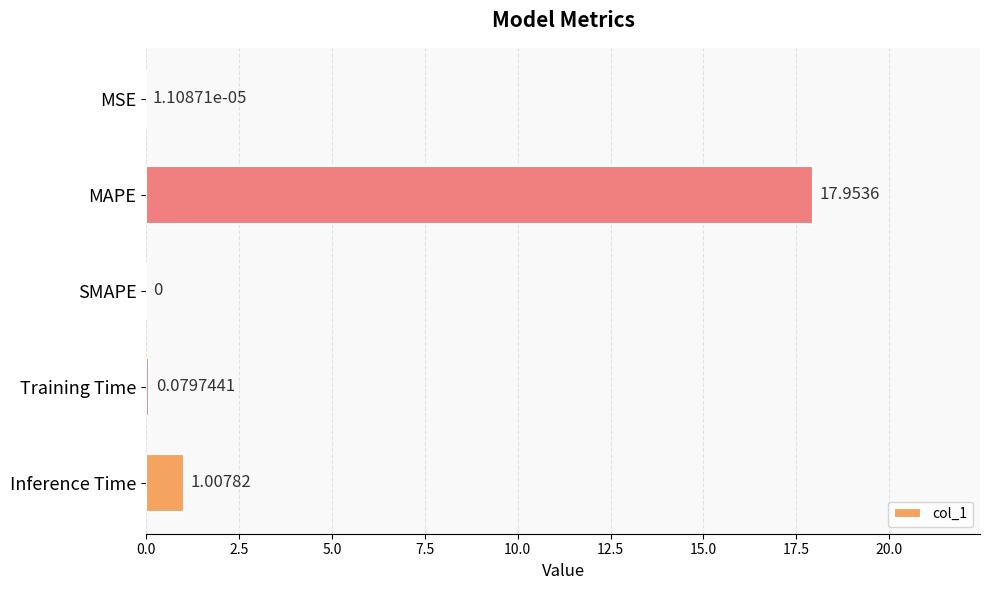

Which category has the highest value across all series?

MAPE